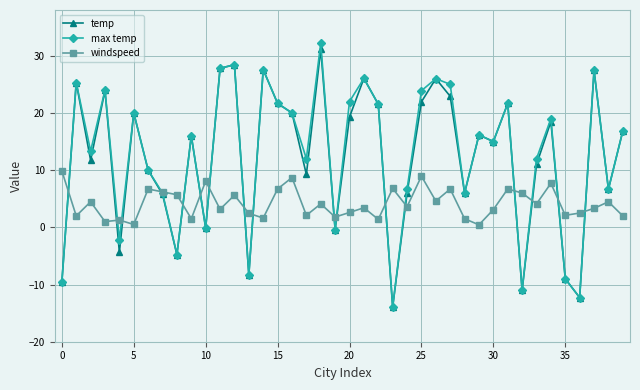

What is the highest value of the windspeed series?

9.9